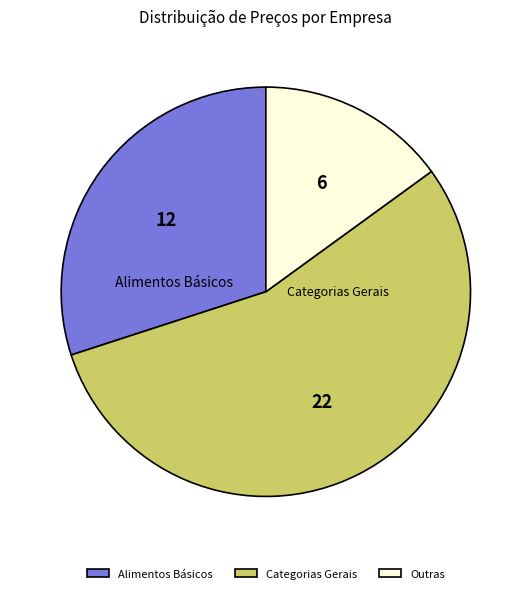

Is there a majority slice in this chart?

Yes